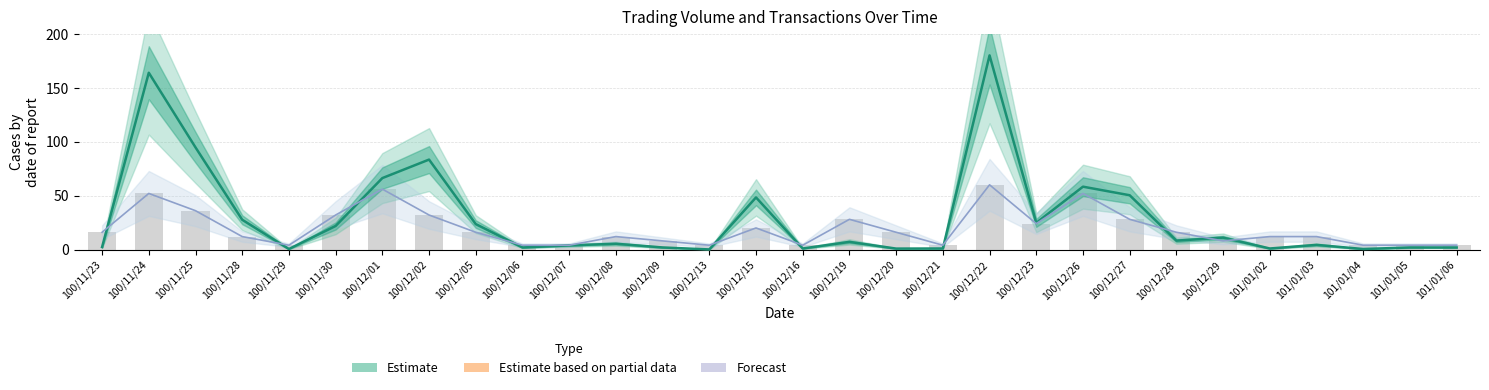

Reading left to right, what are all the values shown in this chart?

Volume (col_1): 100/11/23=2.3	100/11/24=163.9	100/11/25=94.7	100/11/28=27.6	100/11/29=0.5	100/11/30=21.9	100/12/01=66.2	100/12/02=83.4	100/12/05=23.6	100/12/06=1.9	100/12/07=3.8	100/12/08=5.4	100/12/09=1.9	100/12/13=0.1	100/12/15=48.3	100/12/16=1.0	100/12/19=7.1	100/12/20=0.9	100/12/21=1.0	100/12/22=180.0	100/12/23=24.7	100/12/26=58.3	100/12/27=50.3	100/12/28=8.2	100/12/29=11.0	101/01/02=1.0	101/01/03=4.3	101/01/04=0.5	101/01/05=1.9	101/01/06=1.9
Transactions (col_8): 100/11/23=16.0	100/11/24=52.0	100/11/25=36.0	100/11/28=12.0	100/11/29=4.0	100/11/30=32.0	100/12/01=56.0	100/12/02=32.0	100/12/05=16.0	100/12/06=4.0	100/12/07=4.0	100/12/08=12.0	100/12/09=8.0	100/12/13=4.0	100/12/15=20.0	100/12/16=4.0	100/12/19=28.0	100/12/20=16.0	100/12/21=4.0	100/12/22=60.0	100/12/23=24.0	100/12/26=52.0	100/12/27=28.0	100/12/28=16.0	100/12/29=8.0	101/01/02=12.0	101/01/03=12.0	101/01/04=4.0	101/01/05=4.0	101/01/06=4.0